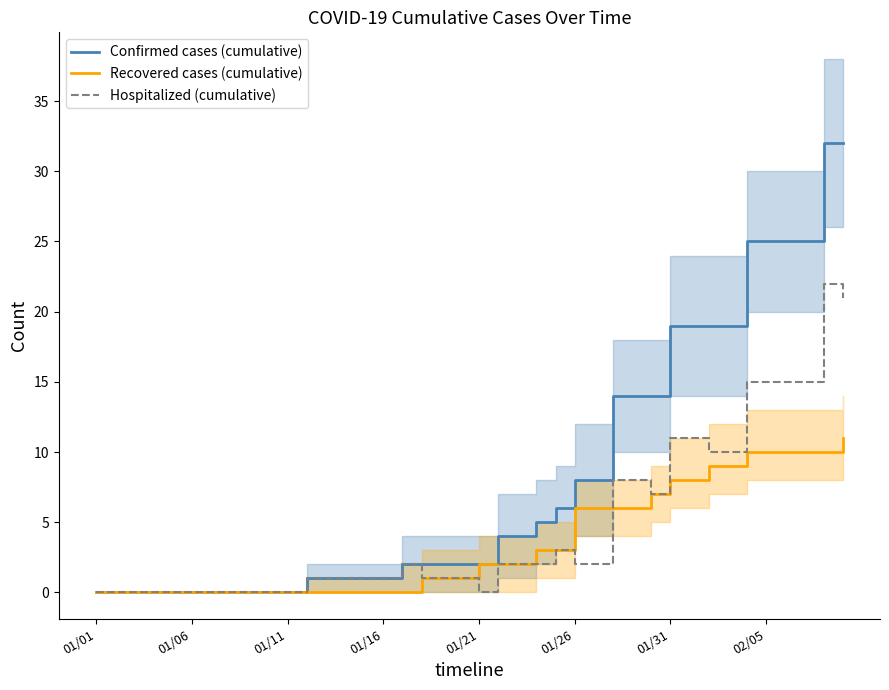

True or false: Confirmed cases (cumulative) and Hospitalized (cumulative) intersect in this chart.

False